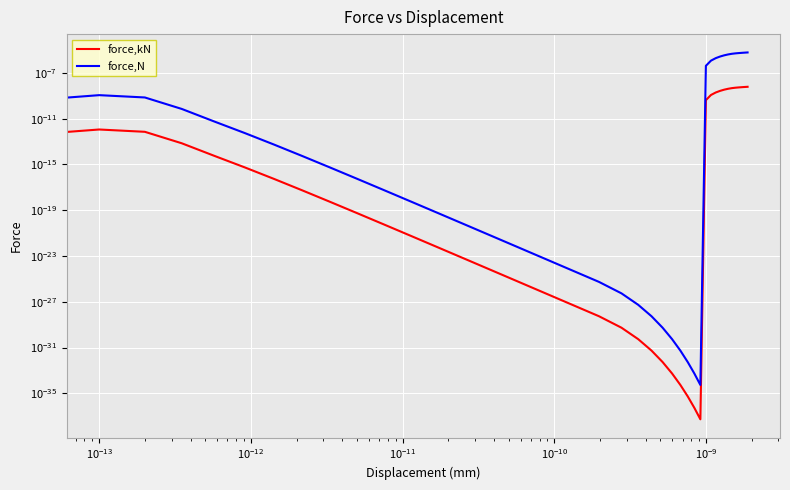

How many lines are shown in the chart?

2